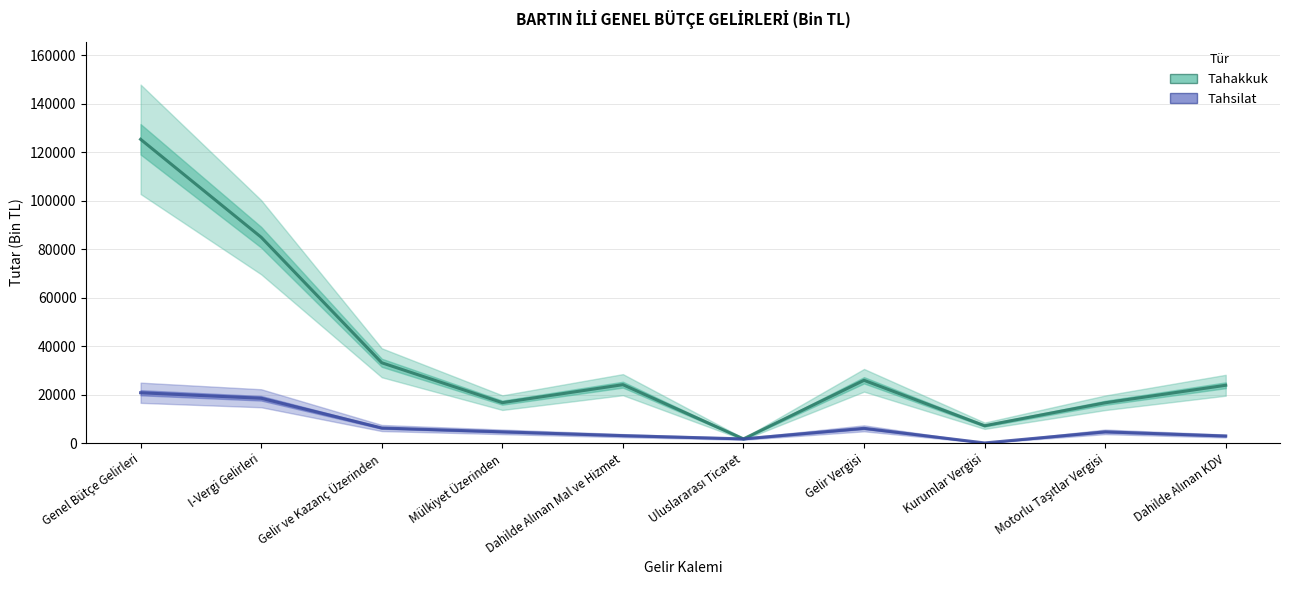

At how many categories does at least one series exceed 114689?

1